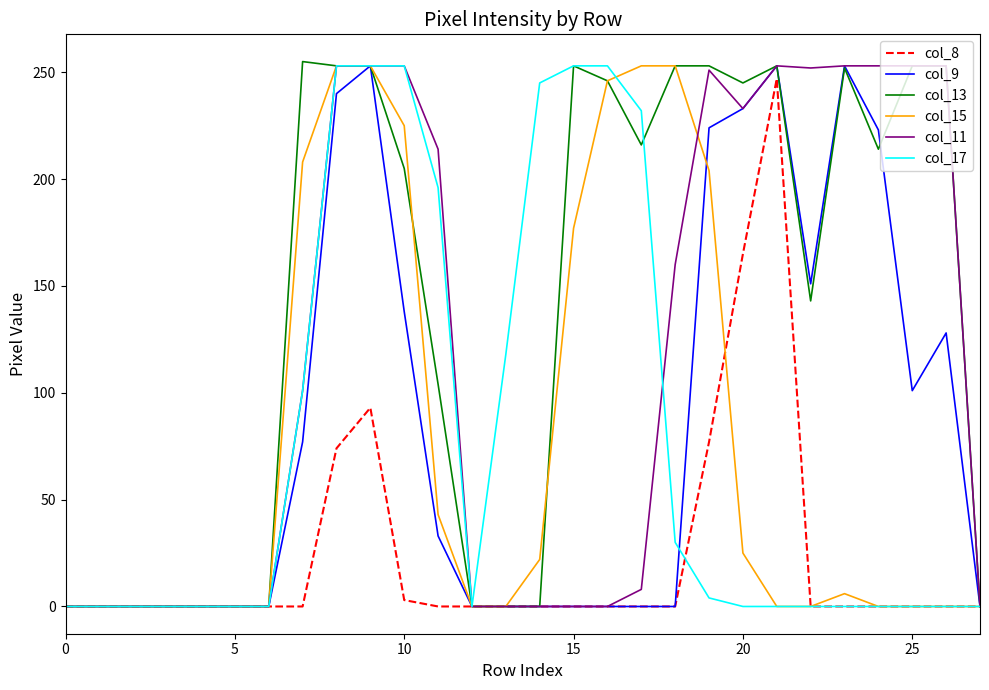

Which series has the largest total across all categories?

col_13